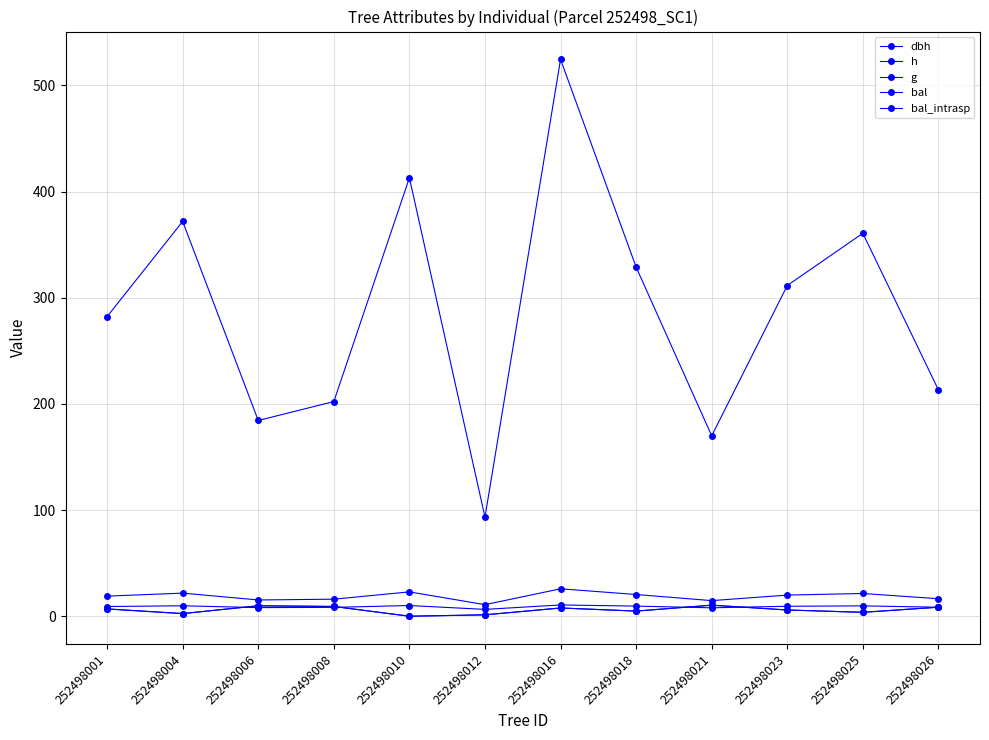

Is it true that bal_intrasp equals 2.4 at 252498026?

False